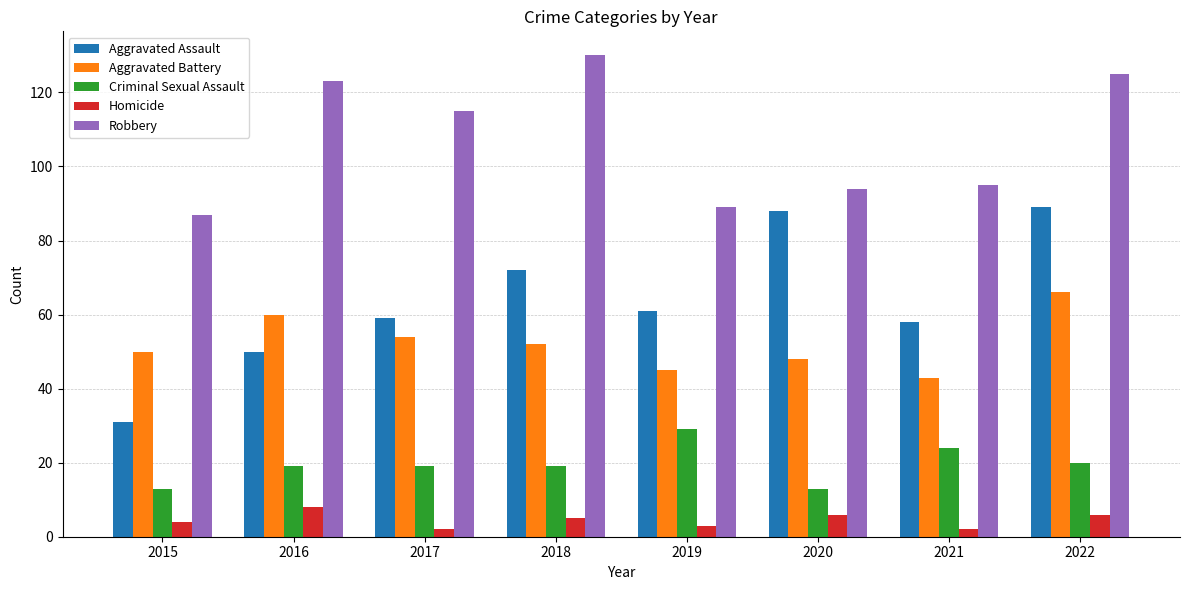

Are the bars grouped side by side (vs. stacked)?

Yes